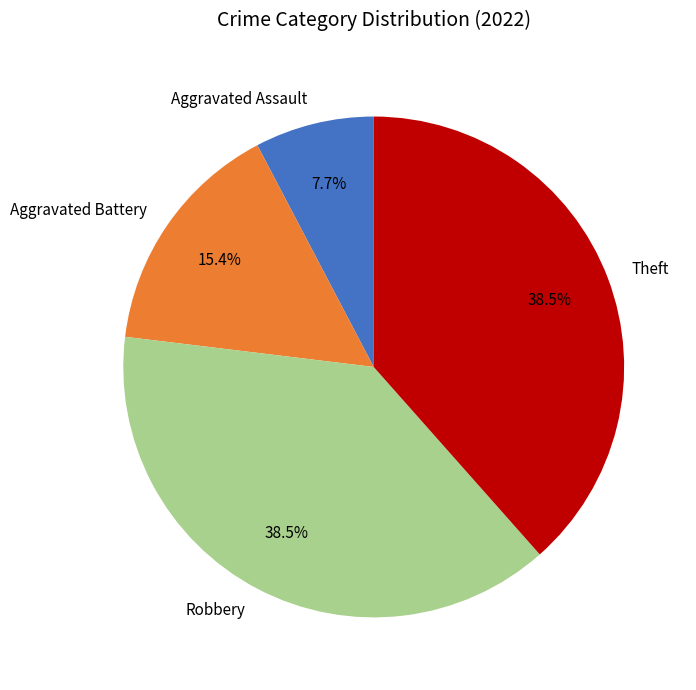

Do Robbery and Aggravated Assault together represent more than half of the pie?

No